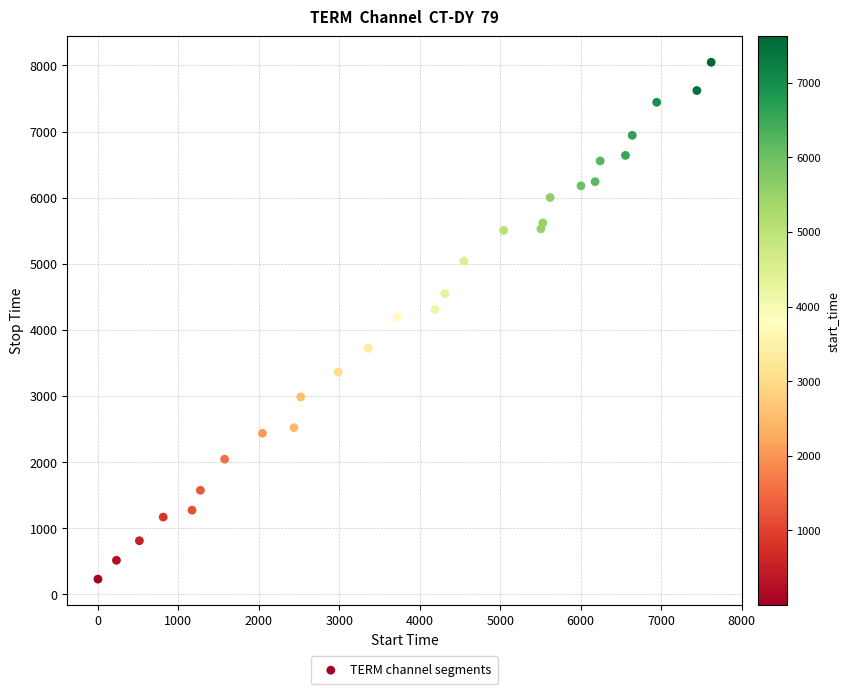

What is the range of X values (max minus min)?

7620